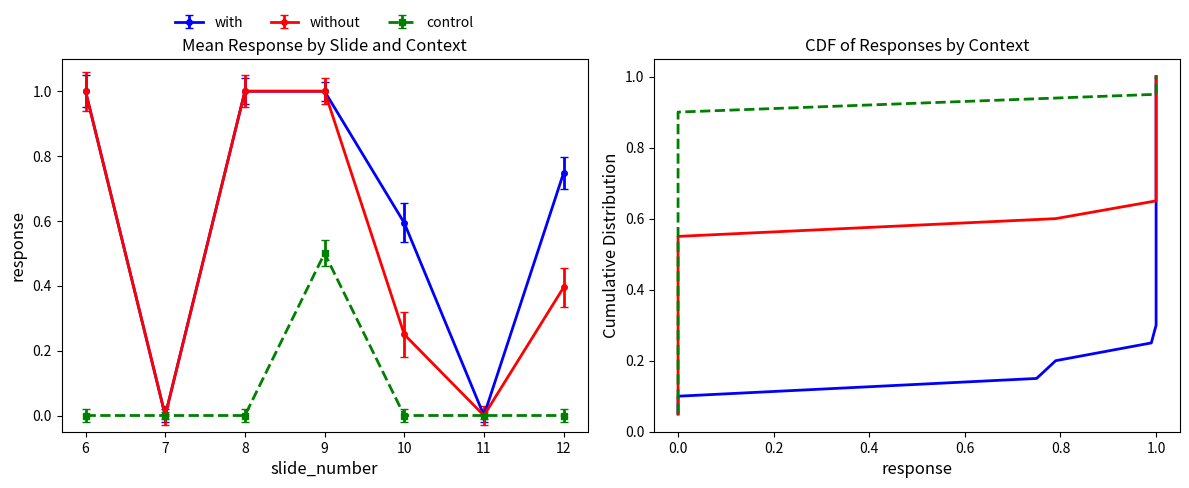

Rank the series by their maximum value, from highest to lowest.

with, without, control